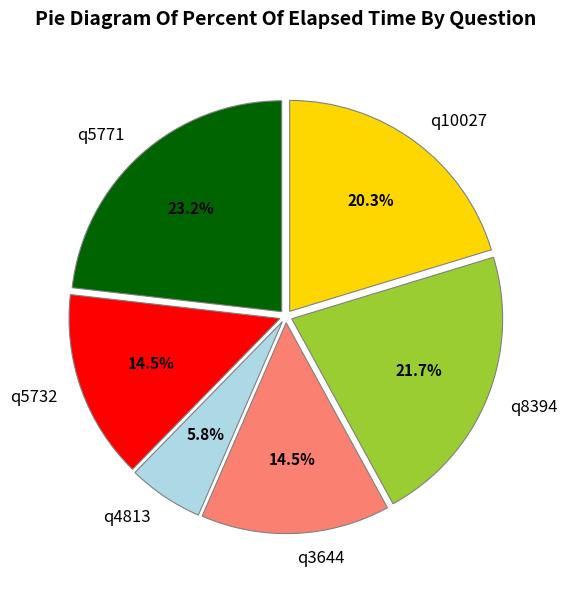

How many slices are in this pie chart?

6